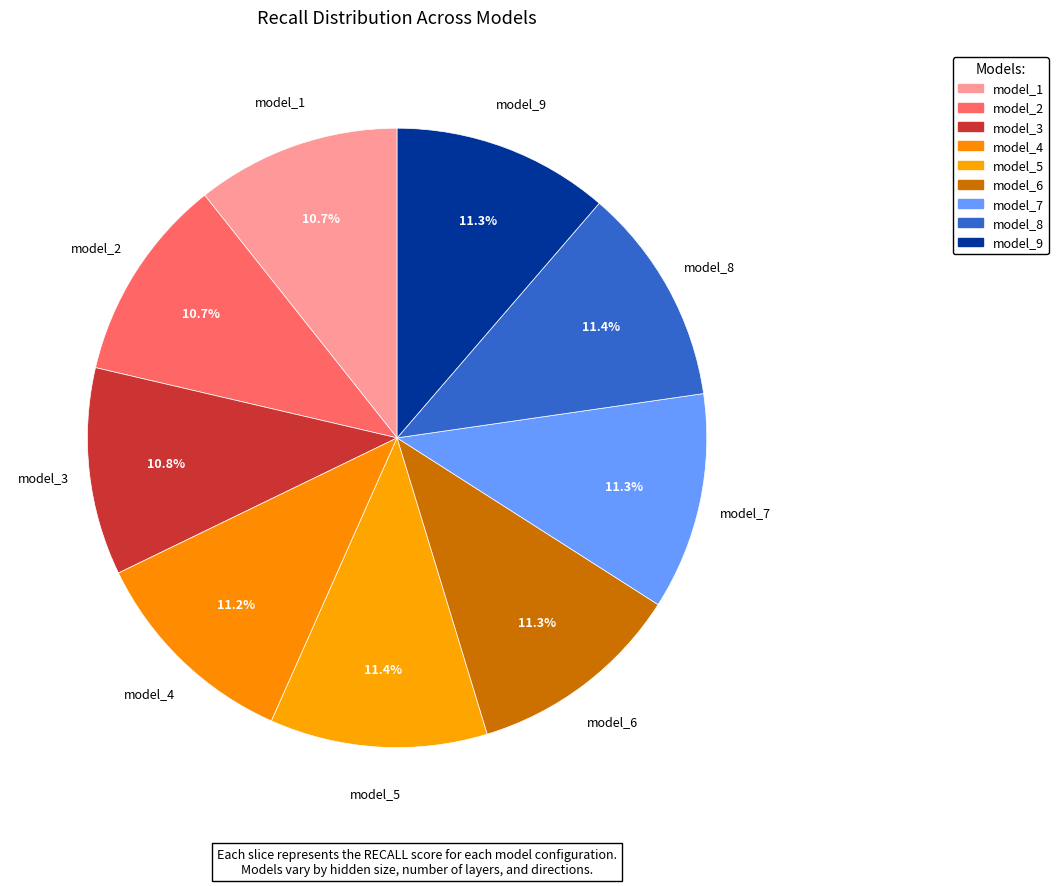

How many slices are in this pie chart?

9